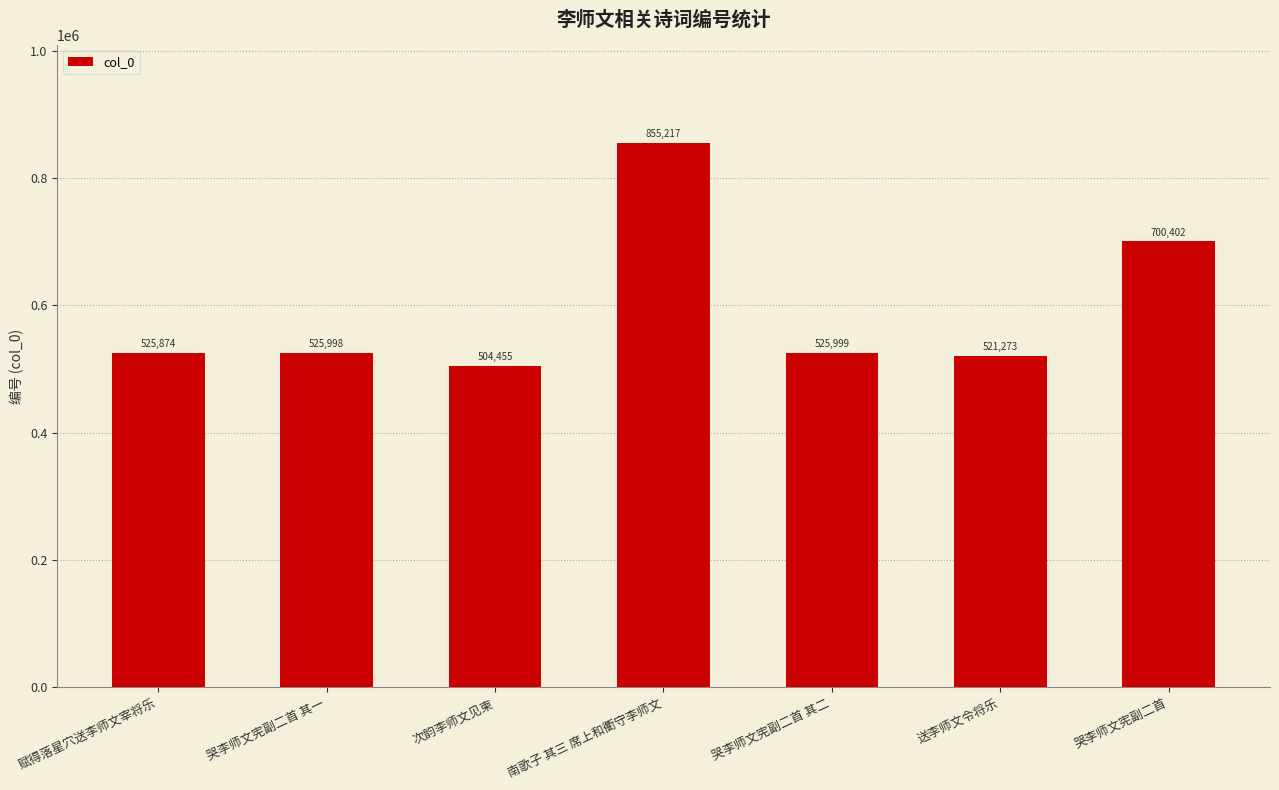

Where is the data nearest to the value 679836?

哭李师文宪副二首